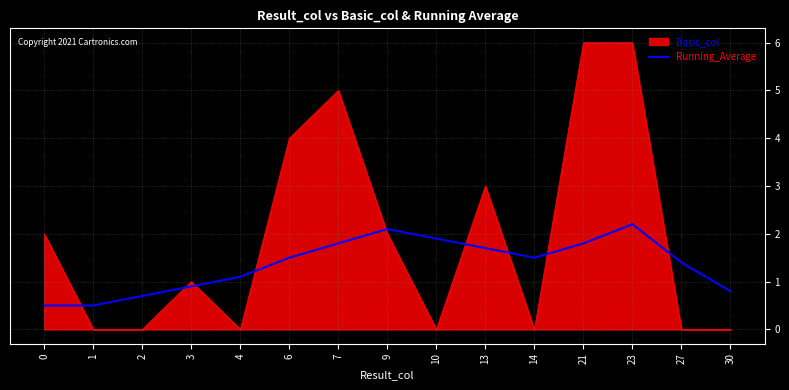

What is the difference between the maximum and minimum values in the Basic_col series?

6.0